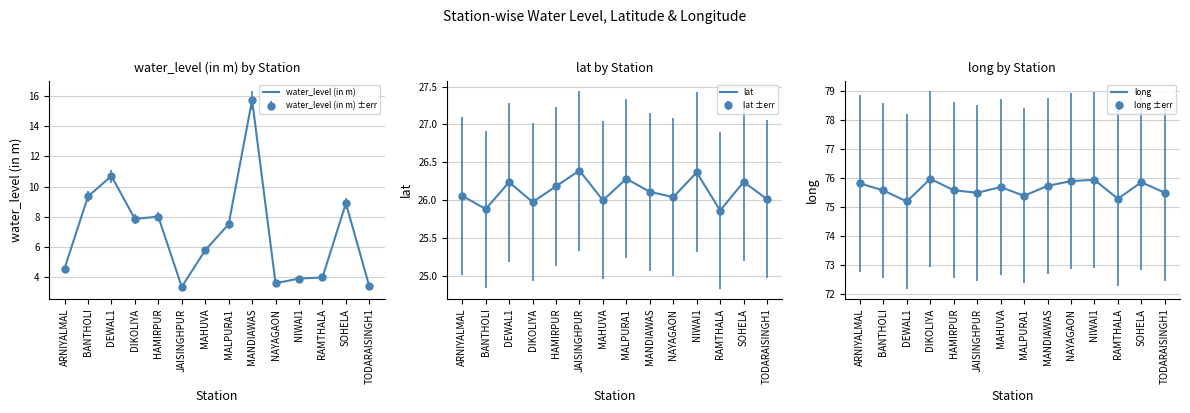

How many interior local valleys does the lat series have?

5